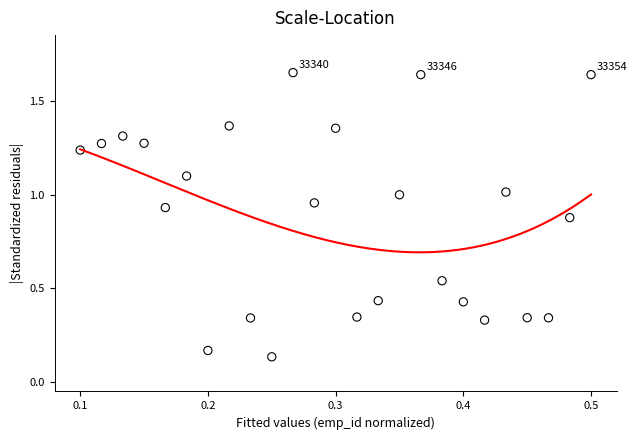

What is the range of Y values (max minus min)?

1.5